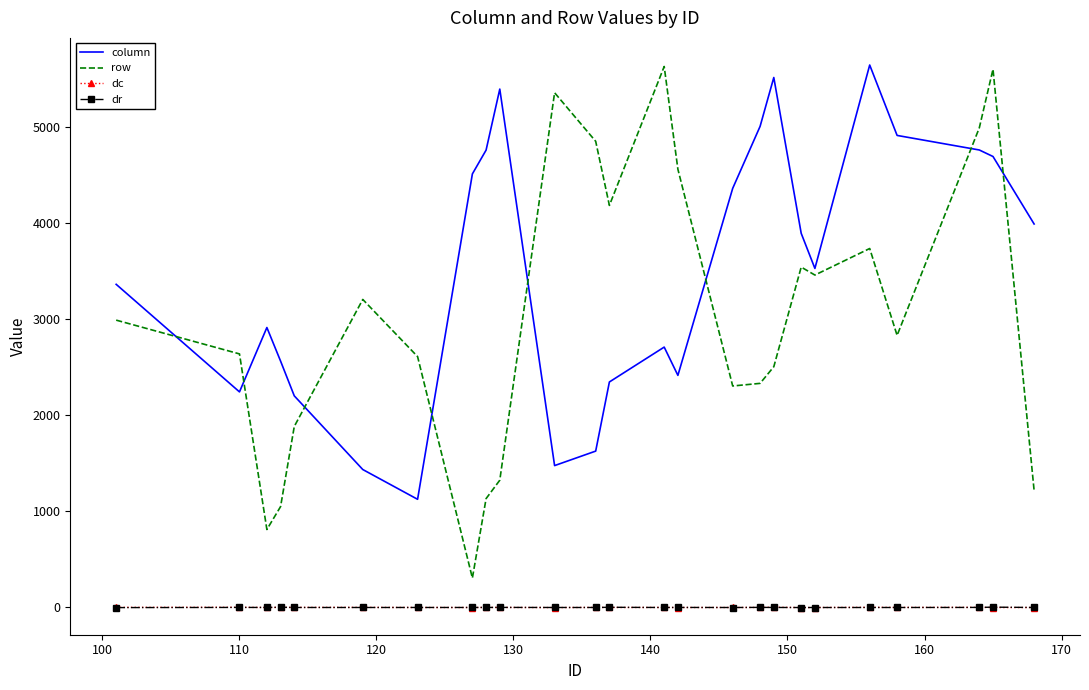

True or false: row and dr cross at least once.

False